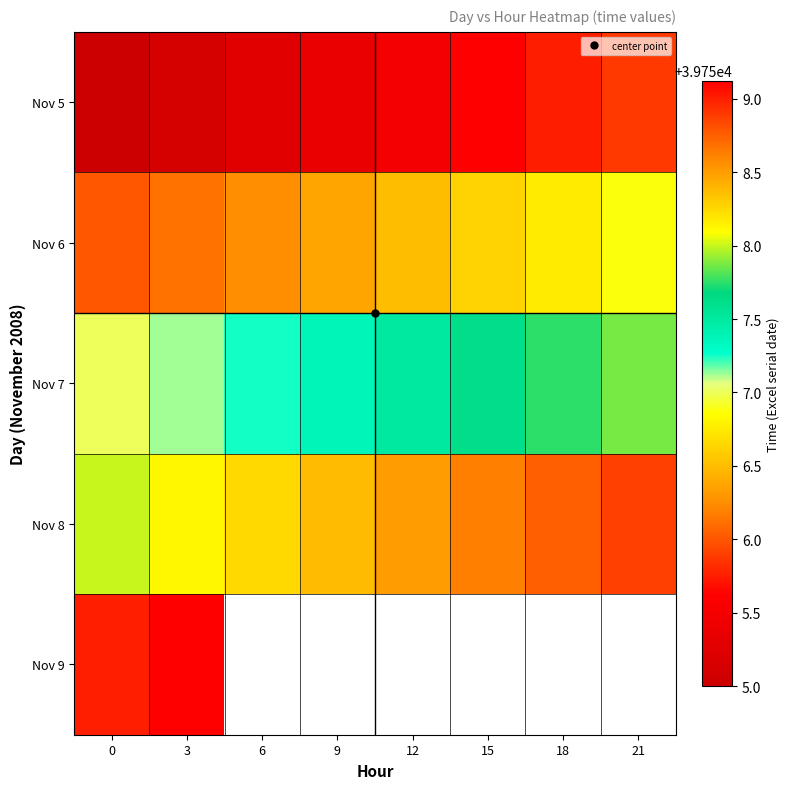

What is the difference between the maximum and minimum values in the Nov 8 series?

0.9